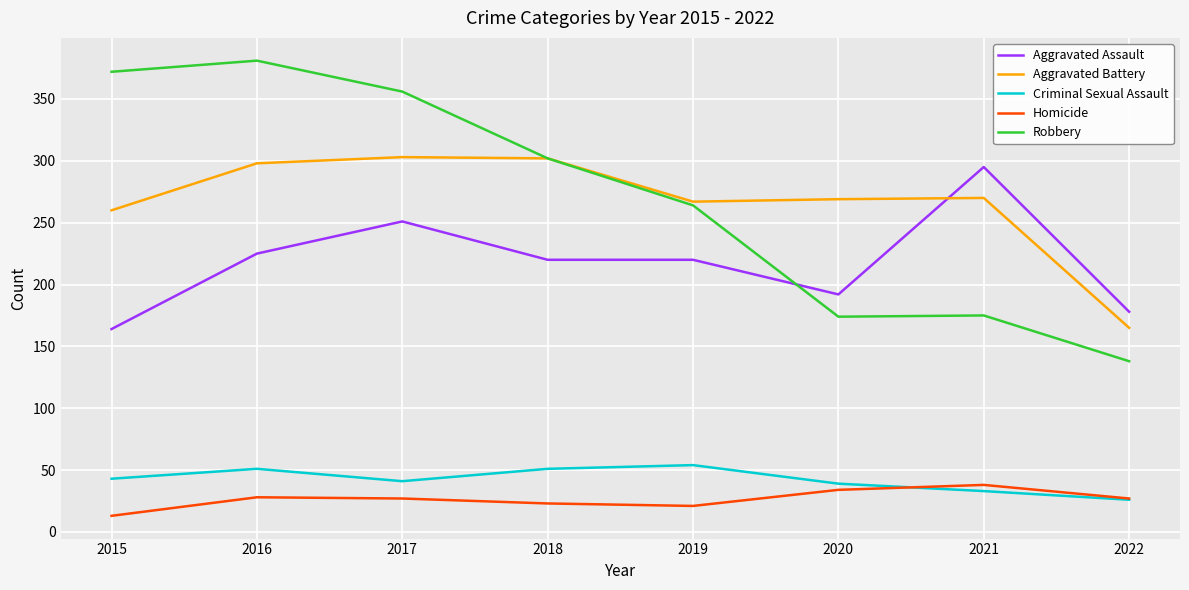

What is the total value across all series at 2016?

983